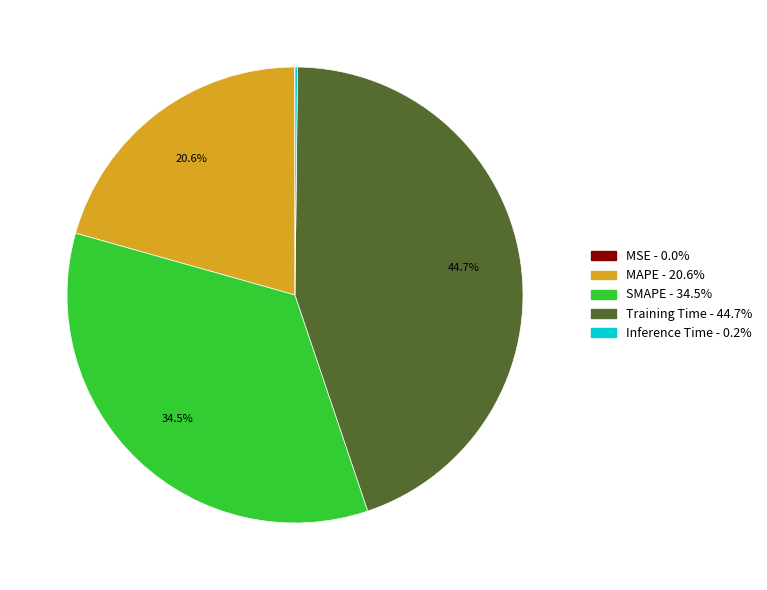

Does any single category account for the majority?

No